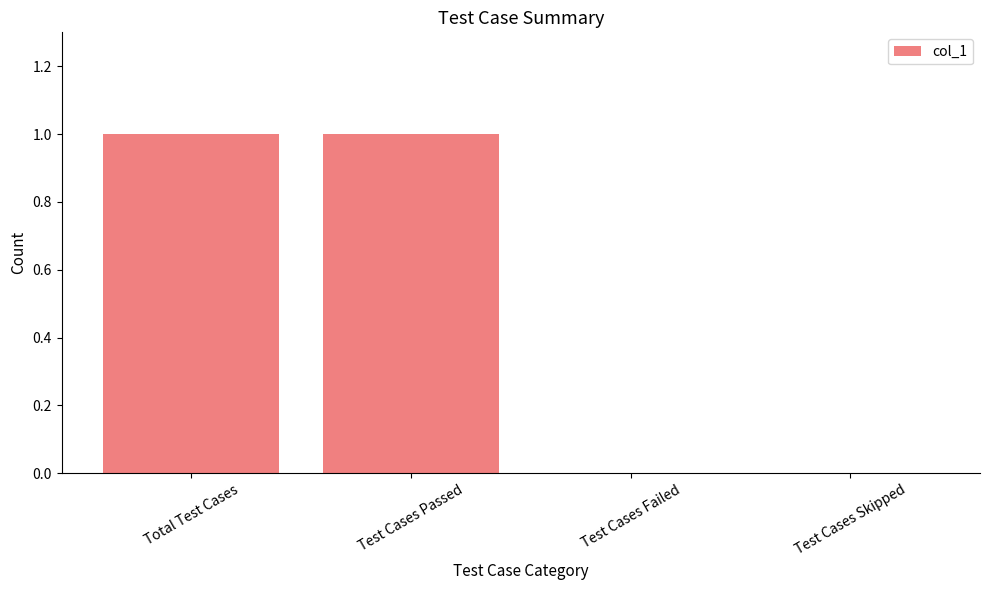

The chart shows a value of -1 at Test Cases Skipped. True or false?

False